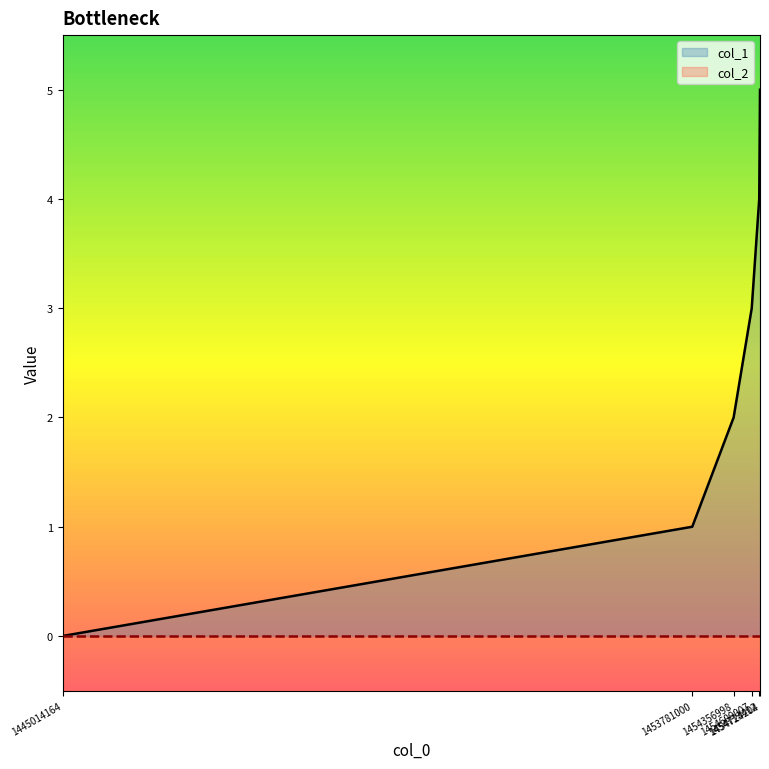

Rank the categories by value from highest to lowest.

1454724204, 1454713412, 1454609007, 1454356998, 1453781000, 1445014164